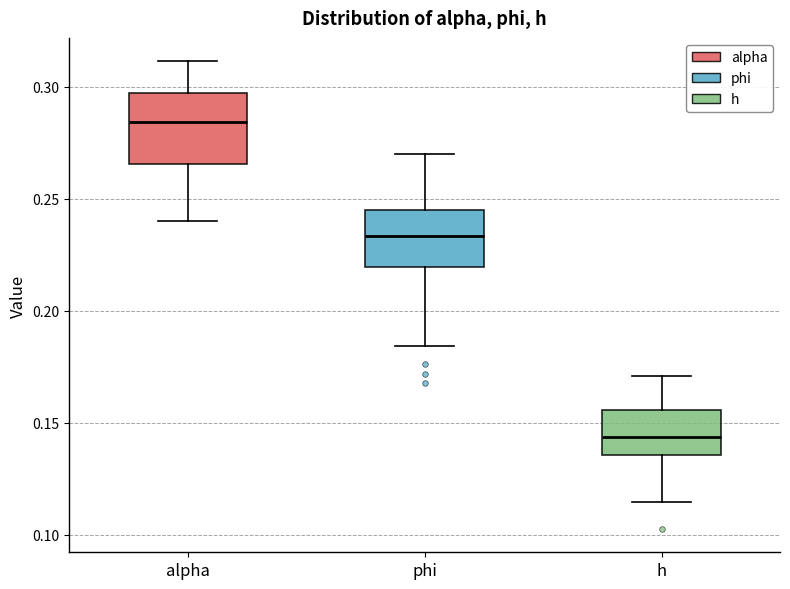

Where is the lower edge of the box for h on the y-axis? The values are not printed on the chart, so give them approximately, as read against the axis.

0.135